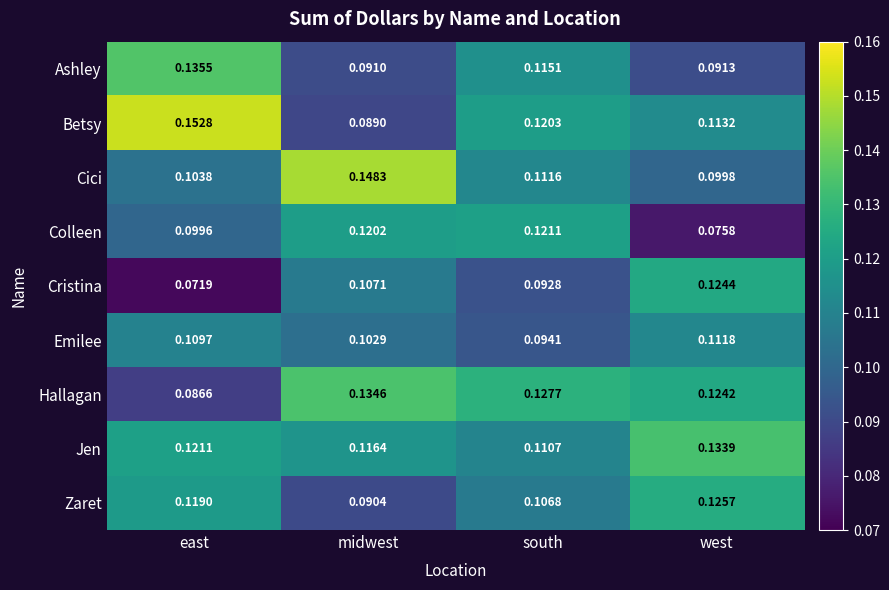

At which label does Cristina reach its peak?

west